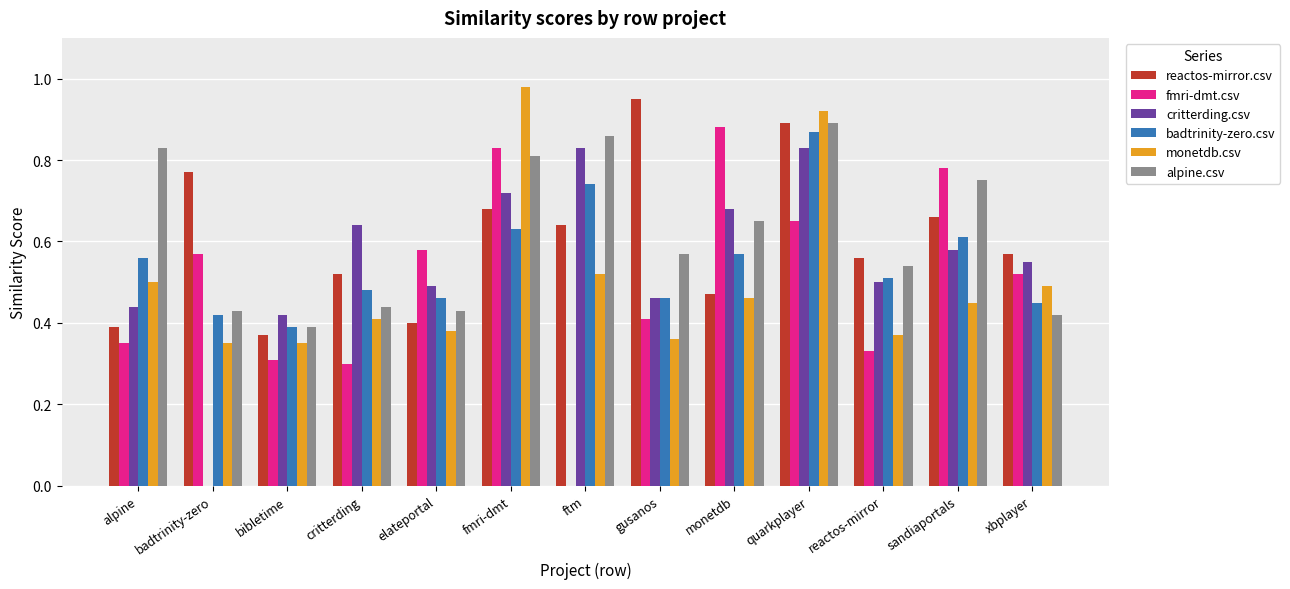

Which label corresponds to the largest value in the chart?

fmri-dmt